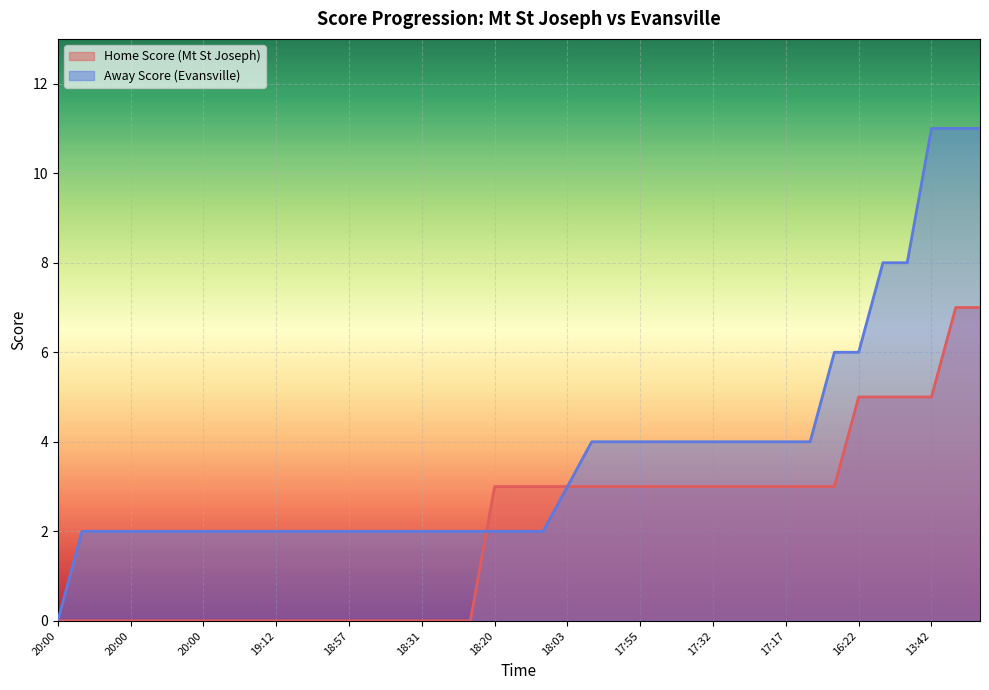

True or false: Home Score (Mt St Joseph) has more than 2 points higher than both neighbors.

False